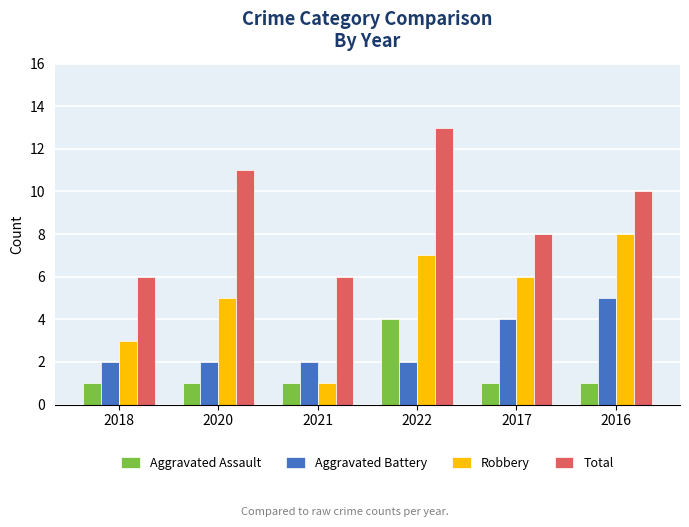

Reading left to right, extract all data points from this chart.

Aggravated Assault: 2018=1	2020=1	2021=1	2022=4	2017=1	2016=1
Aggravated Battery: 2018=2	2020=2	2021=2	2022=2	2017=4	2016=5
Robbery: 2018=3	2020=5	2021=1	2022=7	2017=6	2016=8
Total: 2018=6	2020=11	2021=6	2022=13	2017=8	2016=10